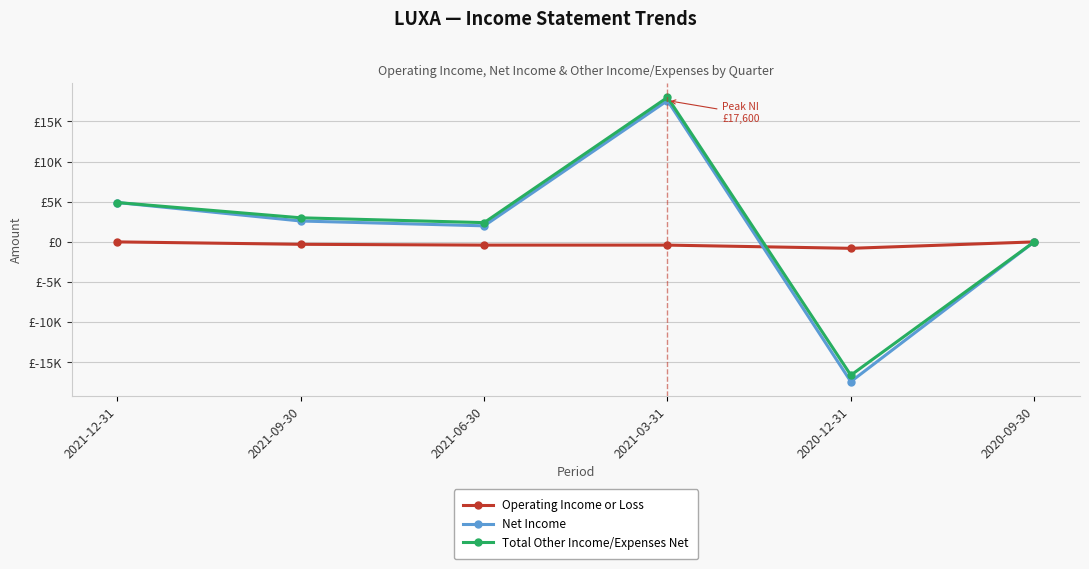

What value does the Net Income series have at 2021-03-31, to the nearest 100?

17600